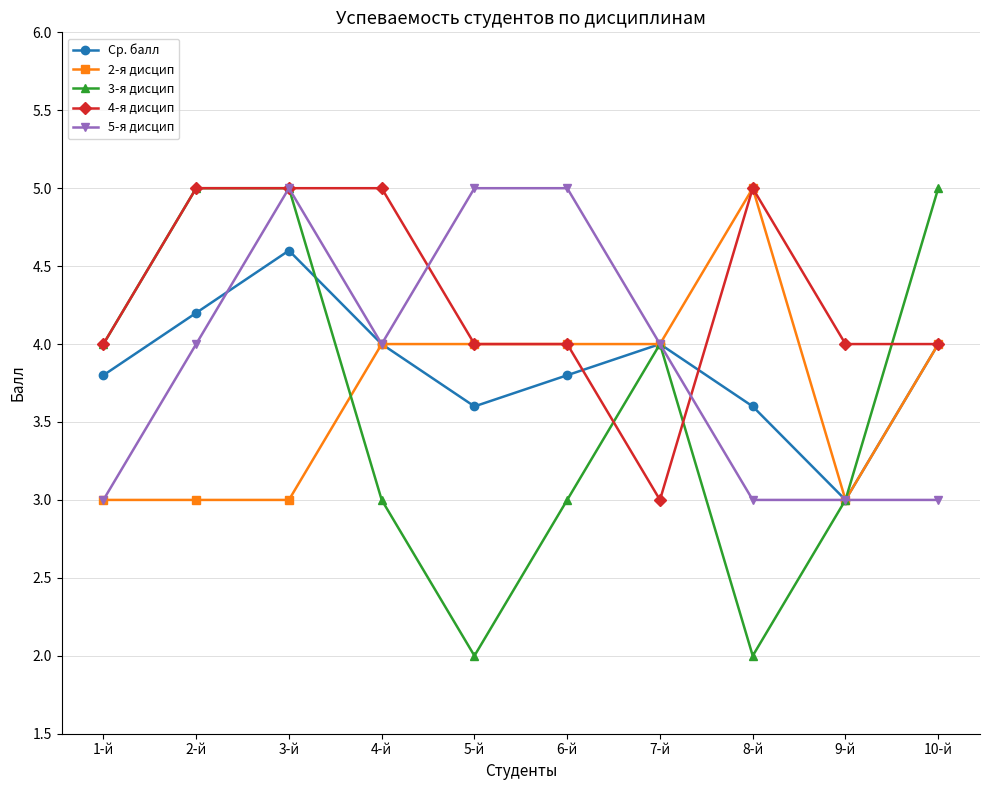

How many lines are shown in the chart?

5